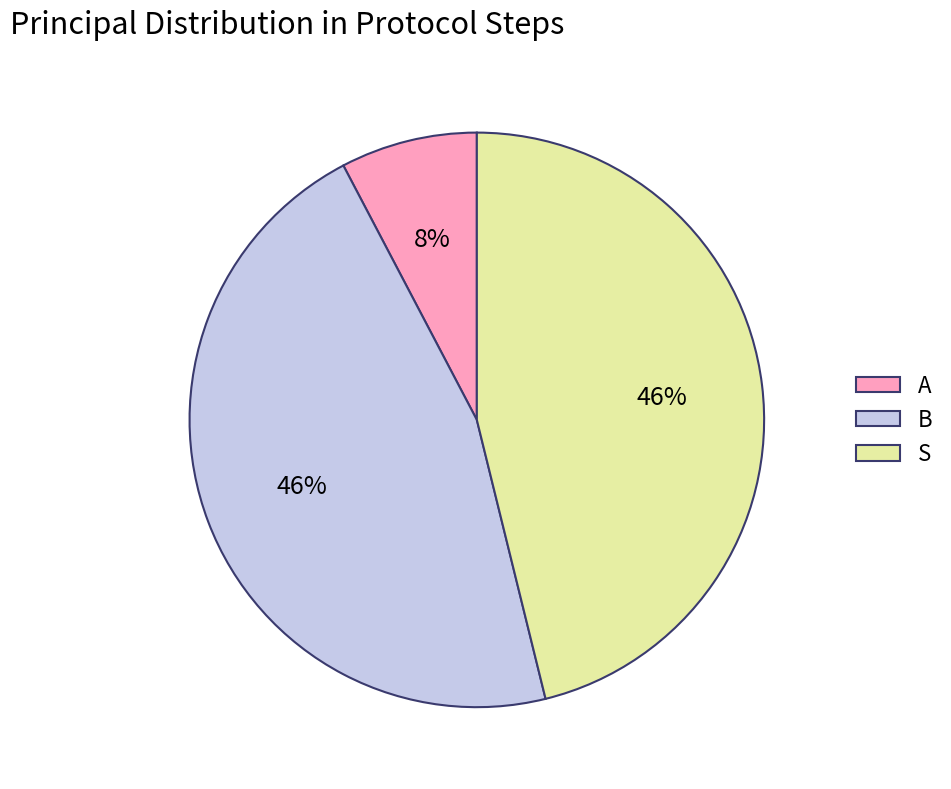

Count the number of slices in the pie.

3